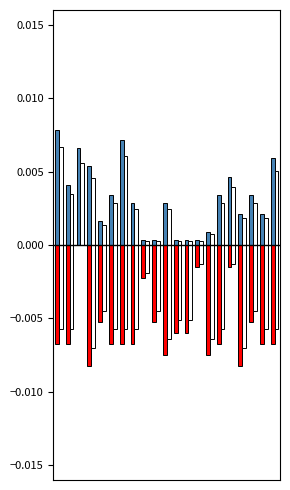

Does the chart contain stacked bars?

No